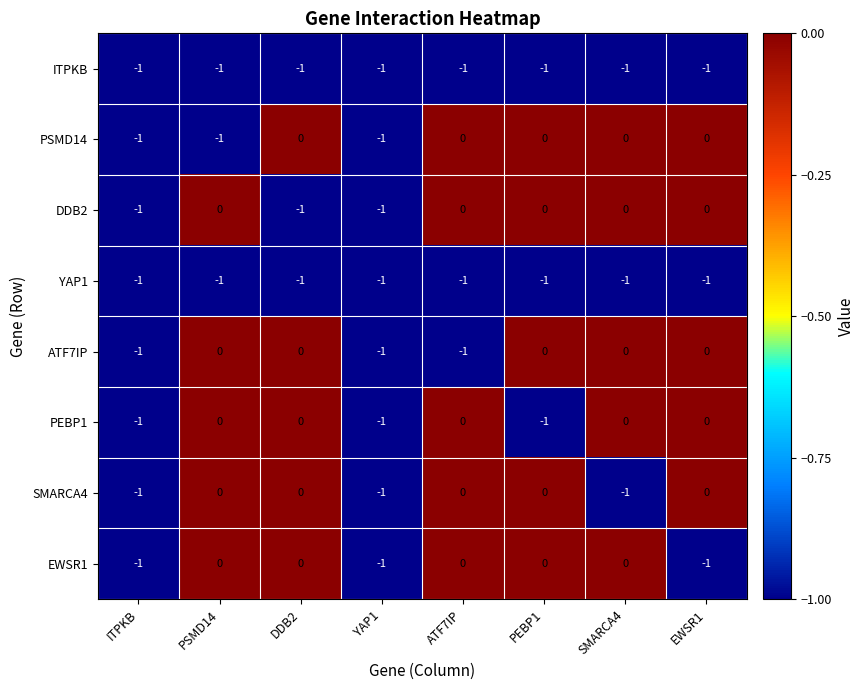

The PEBP1 series shows 0 at PSMD14. True or false?

True